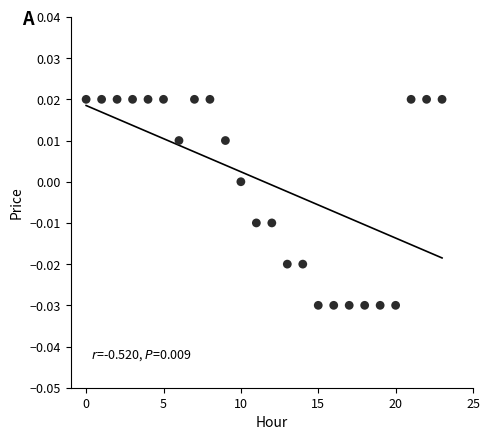

How many data points are displayed?

24